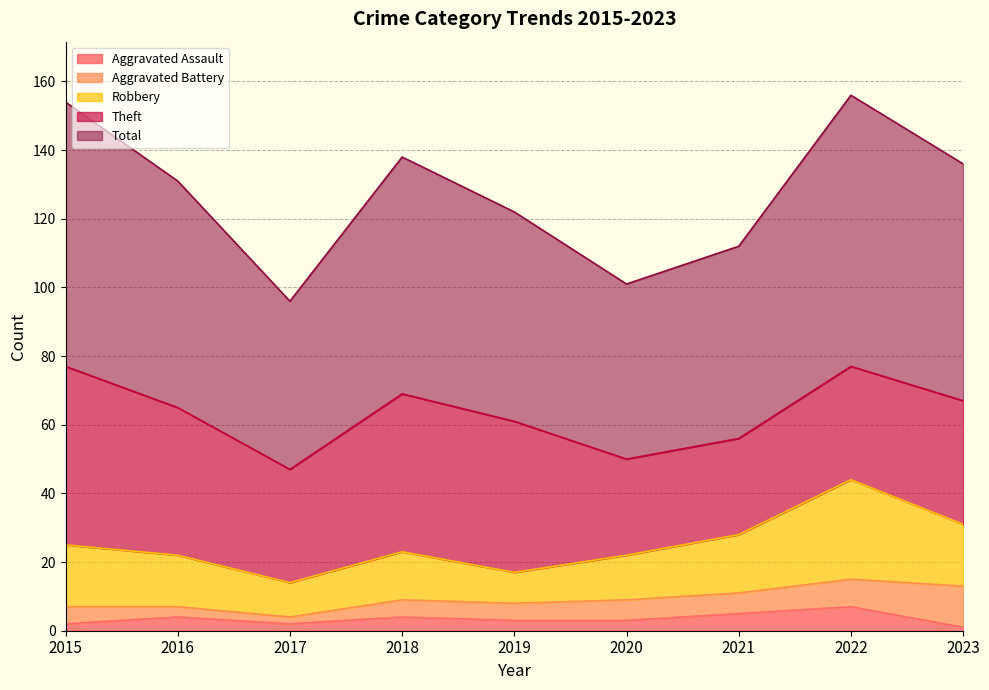

Where is Aggravated Assault nearest to the value 4?

2016